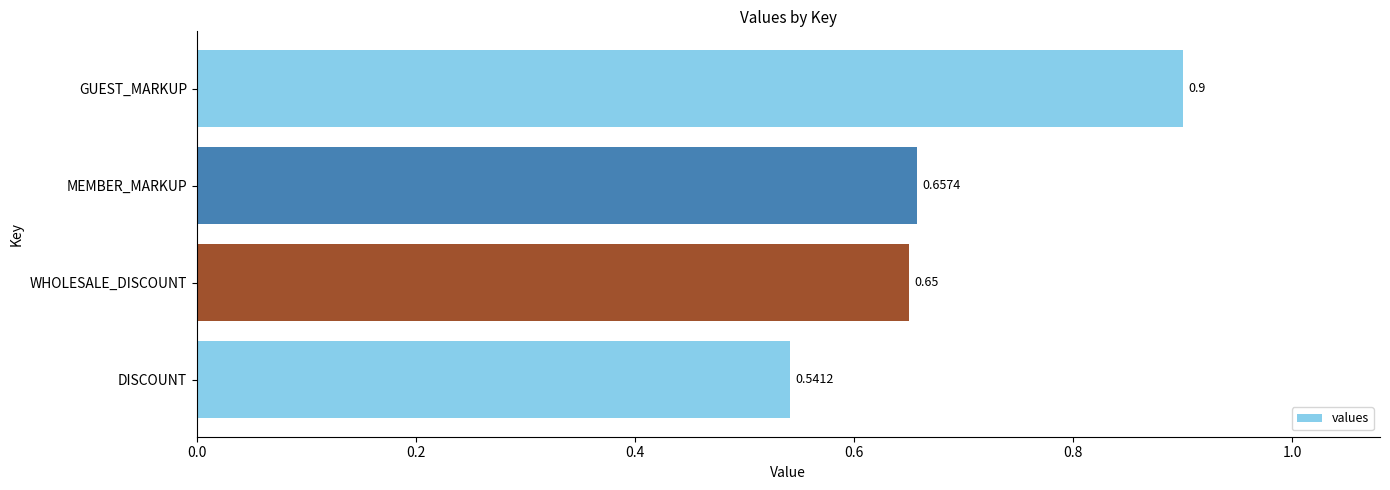

Between MEMBER_MARKUP and DISCOUNT, which is larger?

MEMBER_MARKUP